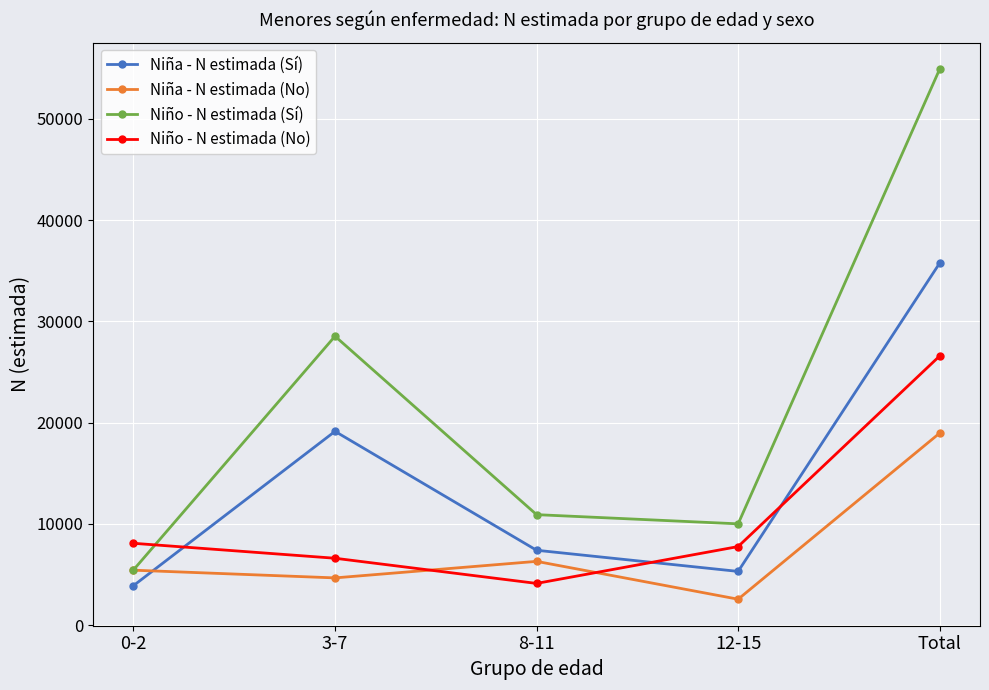

What are all the series names shown in the legend?

Niña - N estimada (Sí), Niña - N estimada (No), Niño - N estimada (Sí), Niño - N estimada (No)